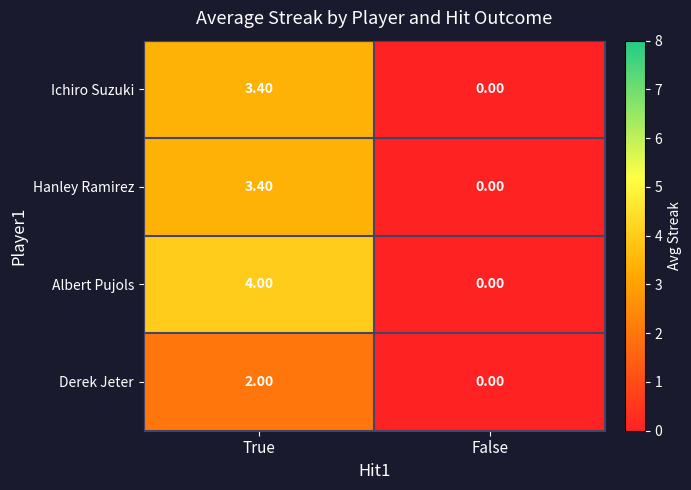

At which label is Hanley Ramirez closest to 1?

False